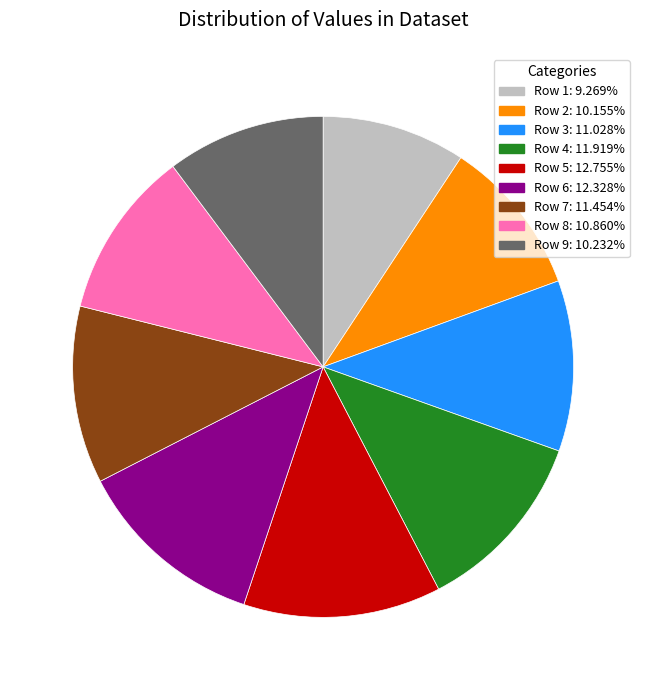

Is there any slice that represents more than half of the pie?

No